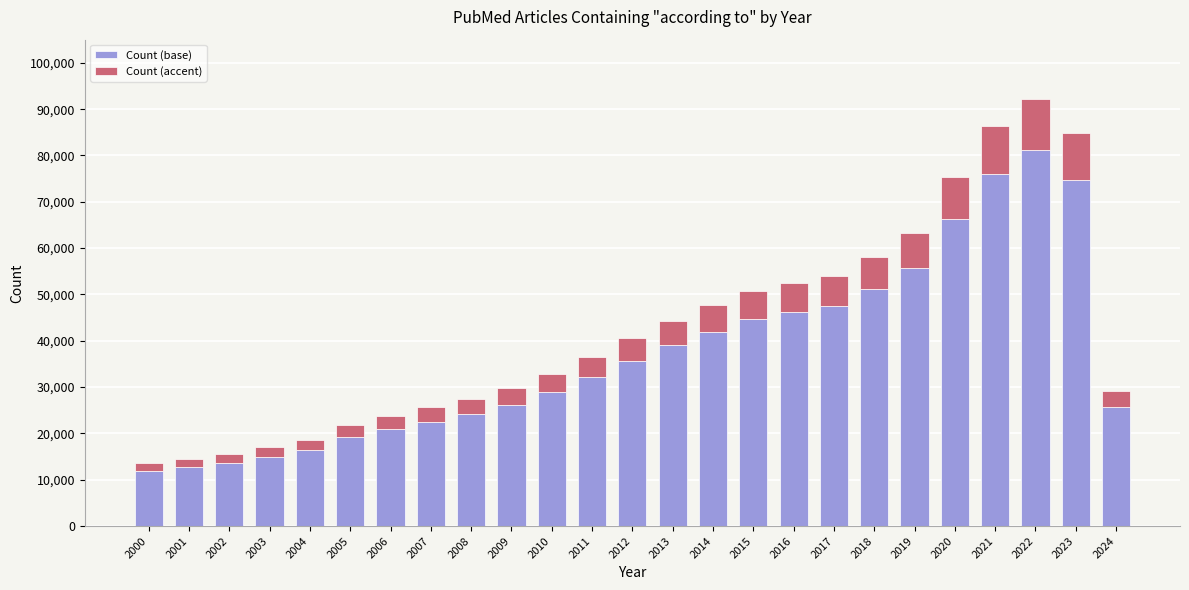

What is the minimum value for Count (base)?

11895.0